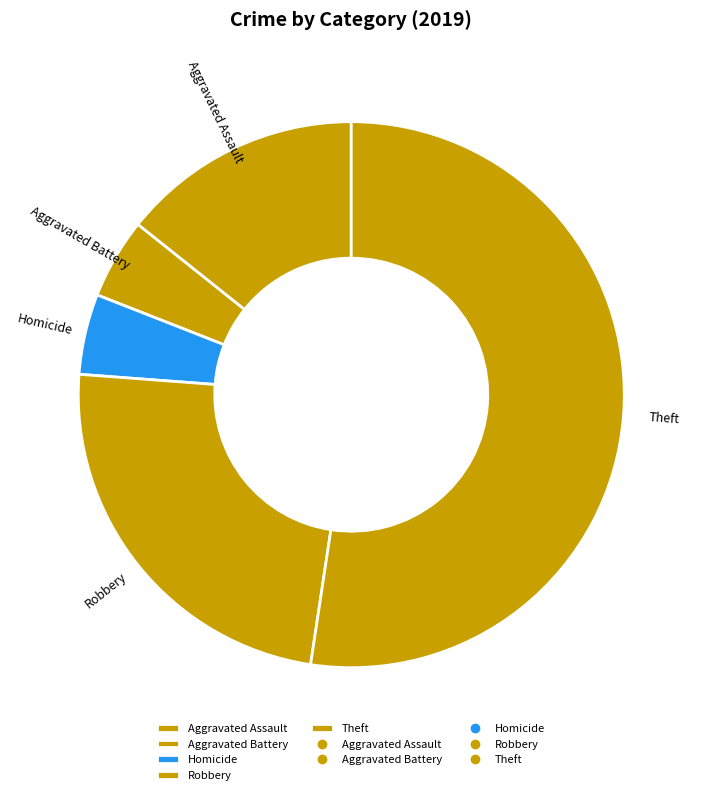

Is the sum of Theft and Robbery greater than half?

Yes